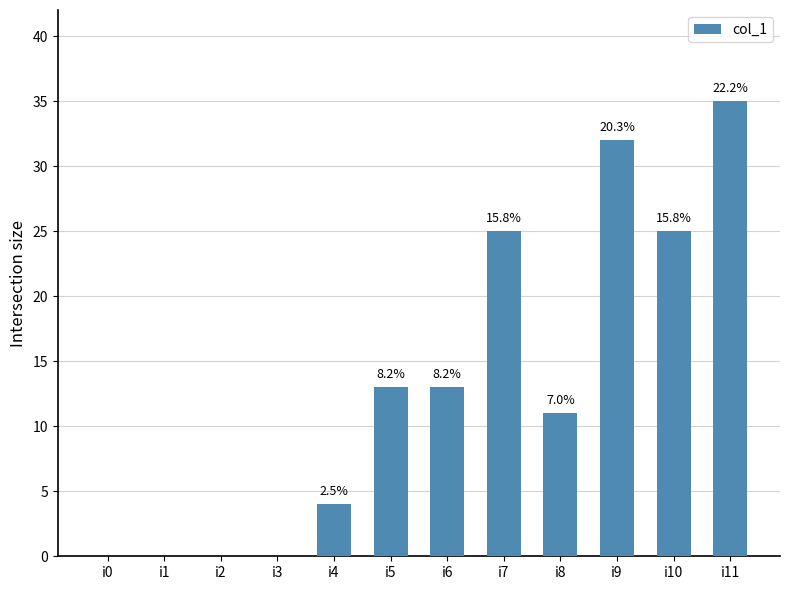

Are the bars horizontal?

No